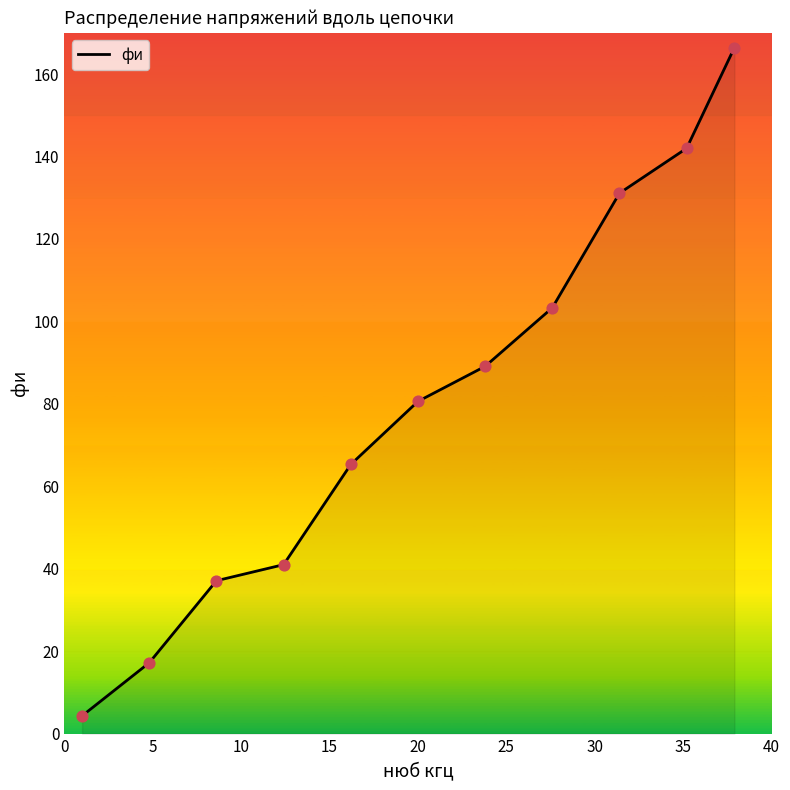

What is the difference between the maximum and minimum values?

162.1